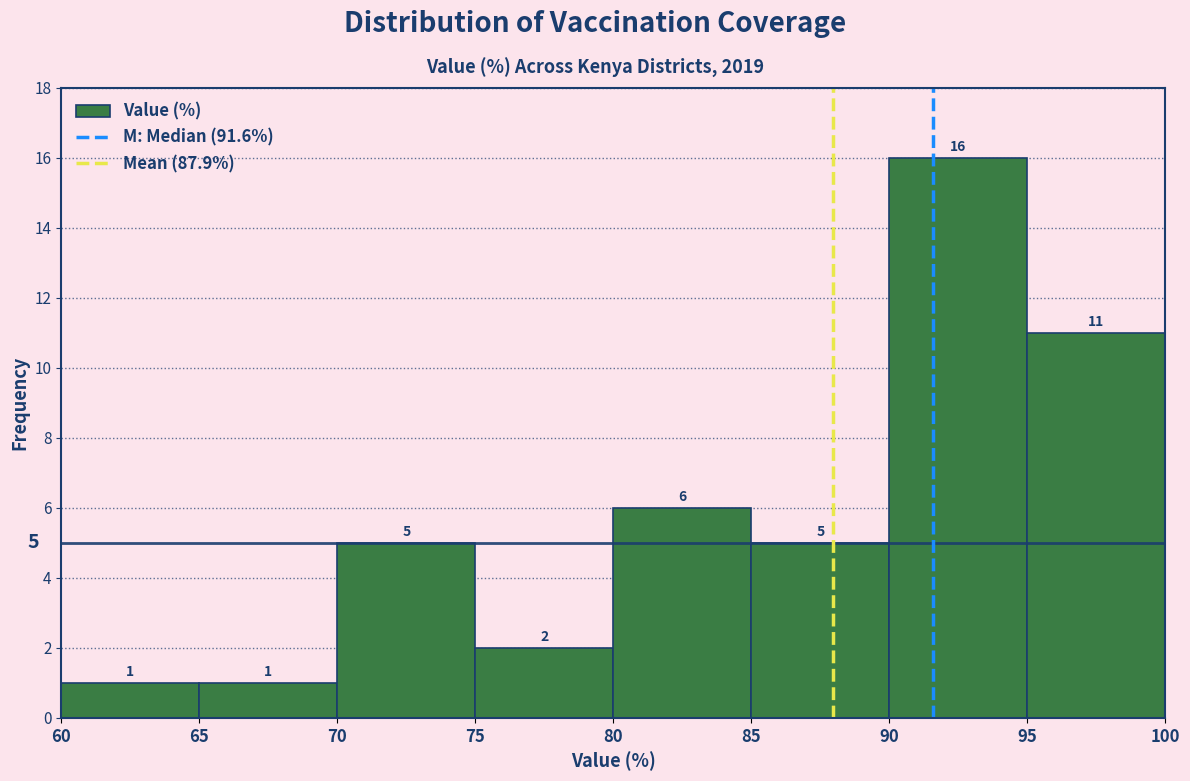

What is the height of the bar covering 65 to 70 on the x-axis?

1